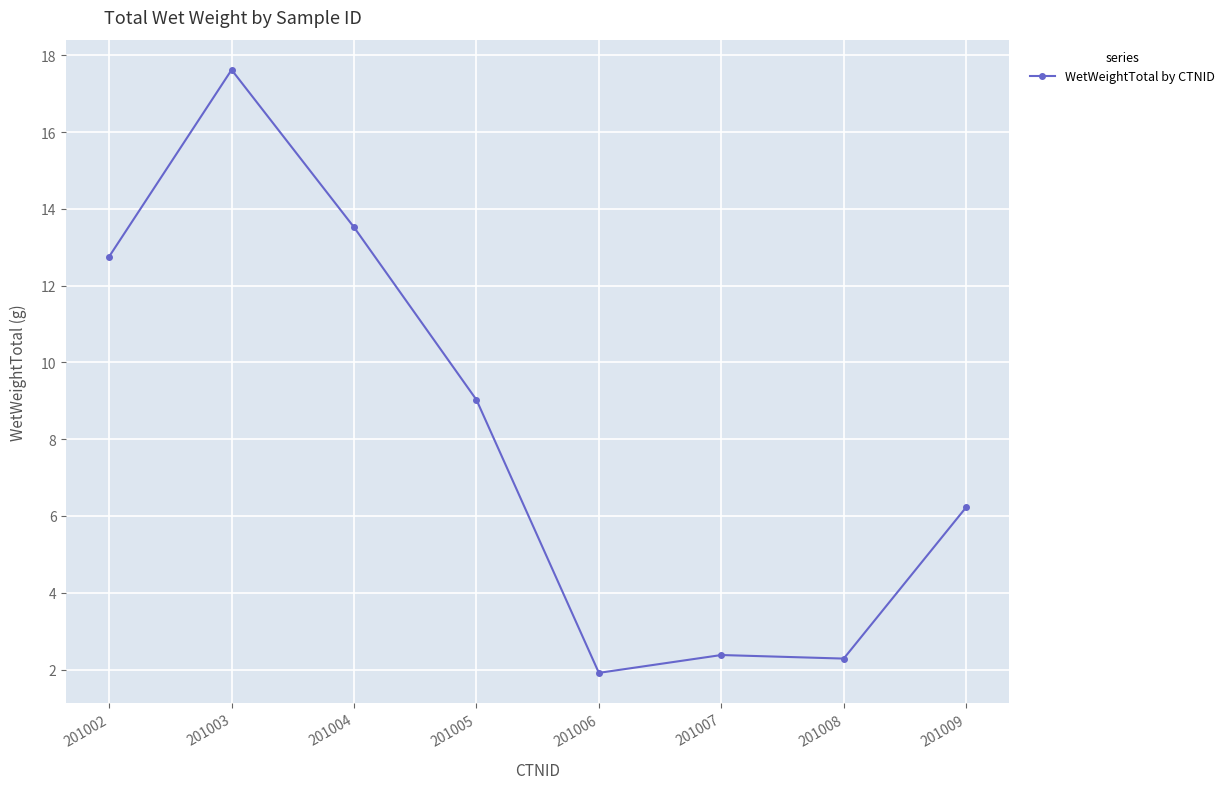

What is the approximate value at 201005?

9.0